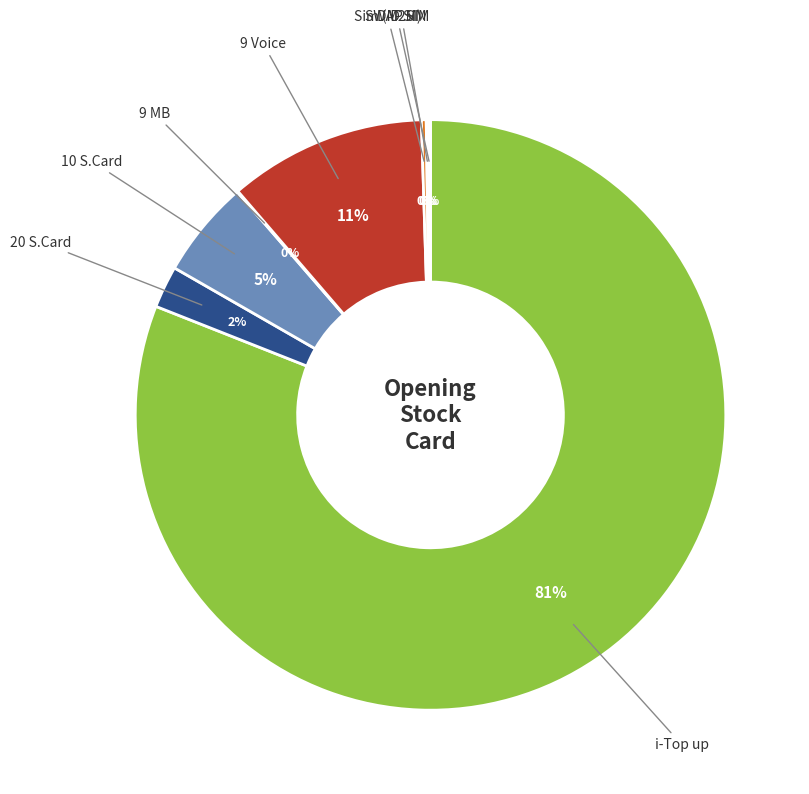

Which category has the biggest portion of the pie?

i-Top up